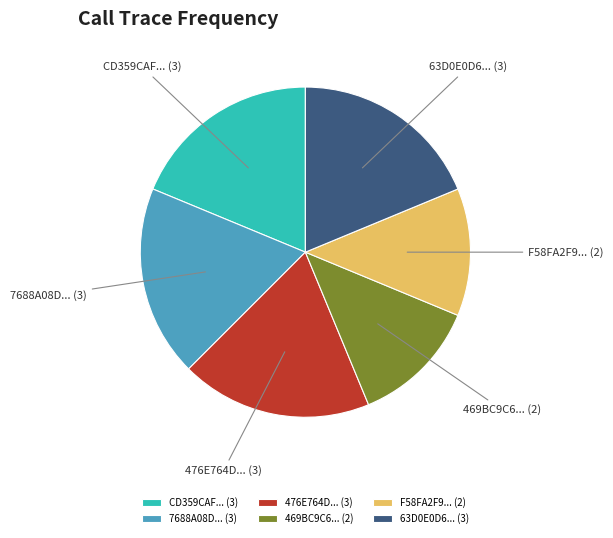

Is it true that 7688A08D... (3) is 9% of the pie?

False